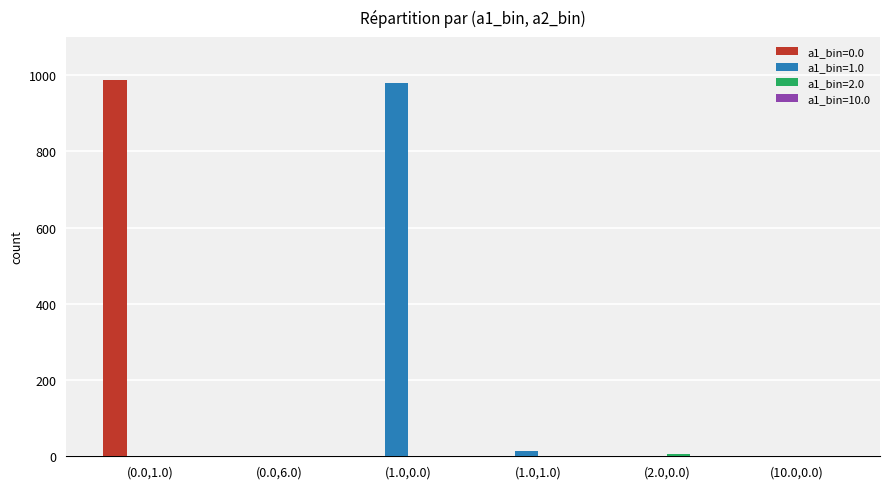

True or false: a1_bin=0.0 has a value of -325 at (1.0,0.0).

False